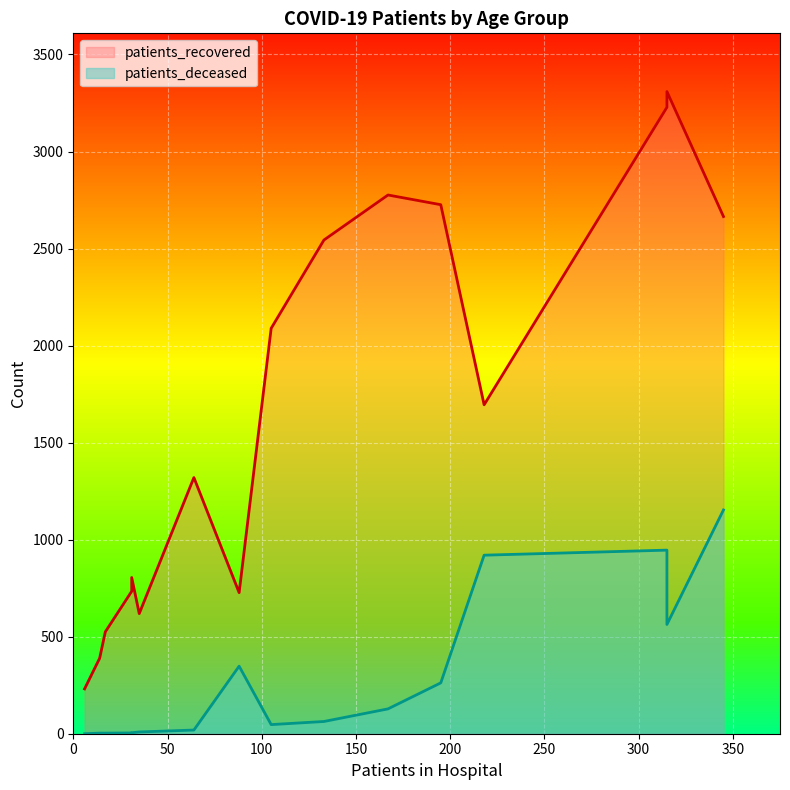

How many categories are shown in the chart?

16